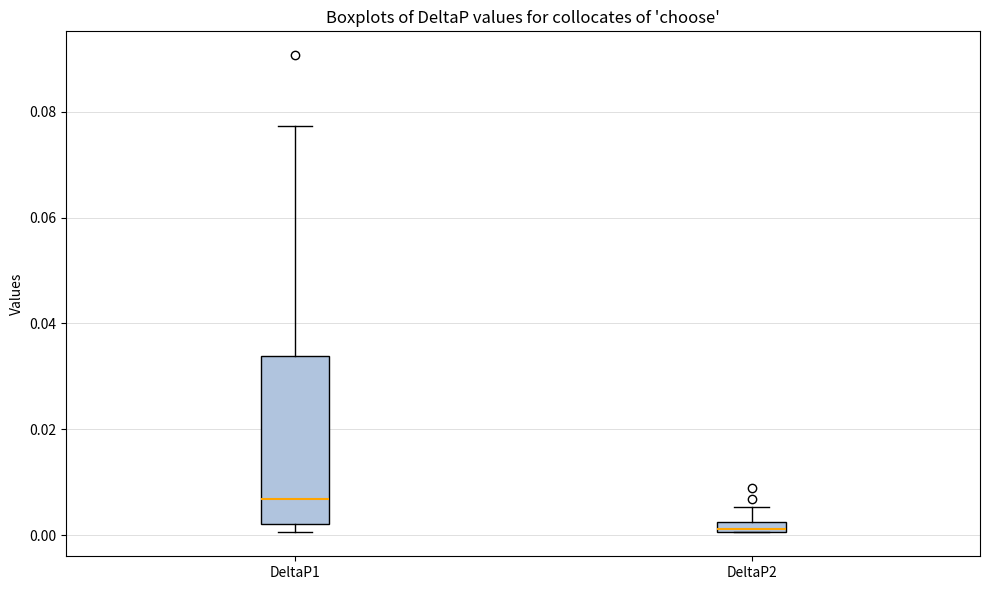

Which box is the tallest, from its lower edge to its upper edge?

DeltaP1